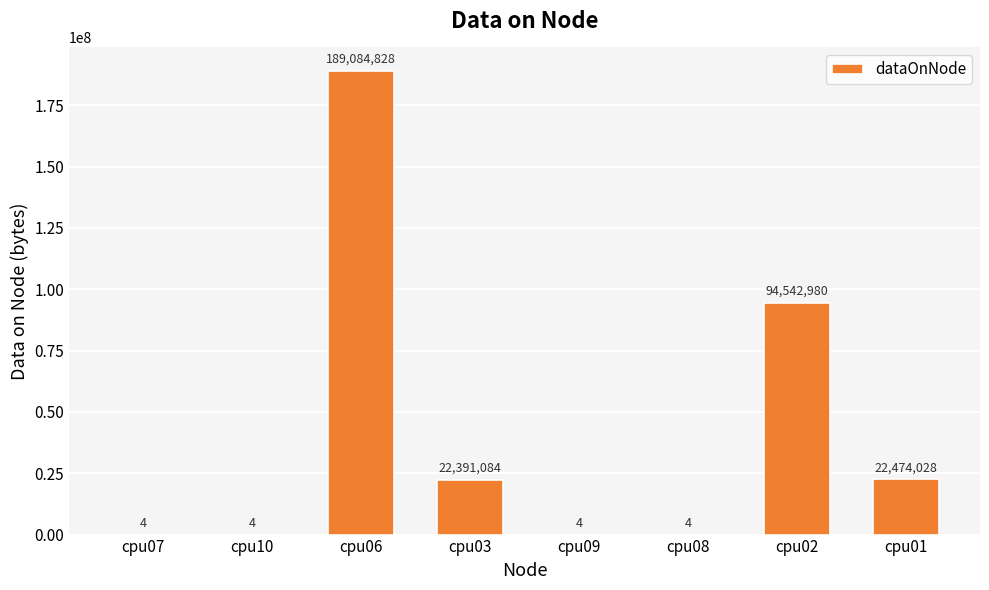

How many categories are shown in the chart?

8